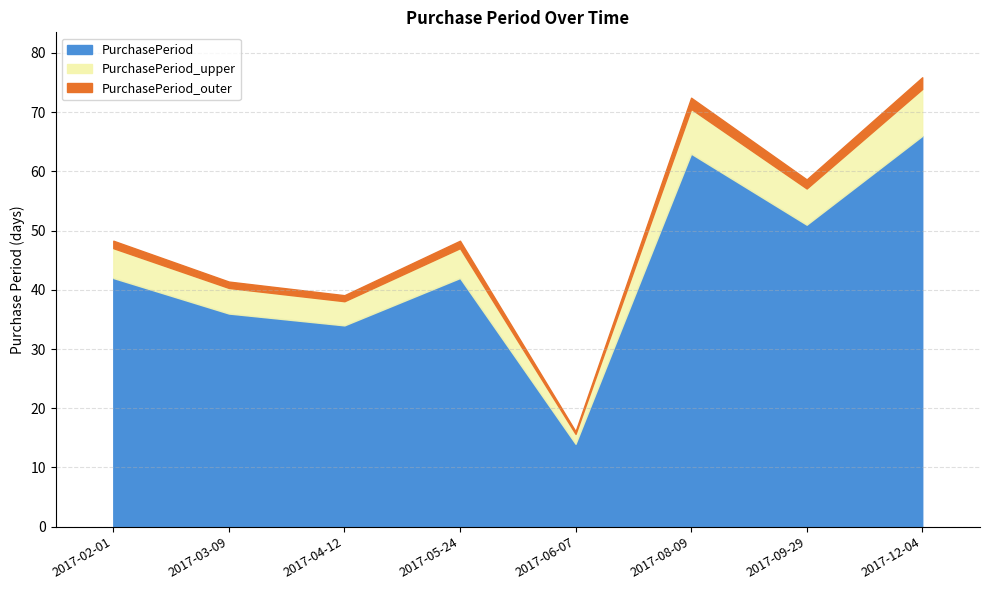

Reading right to left, list all the values displayed in this chart.

66	51	63	14	42	34	36	42